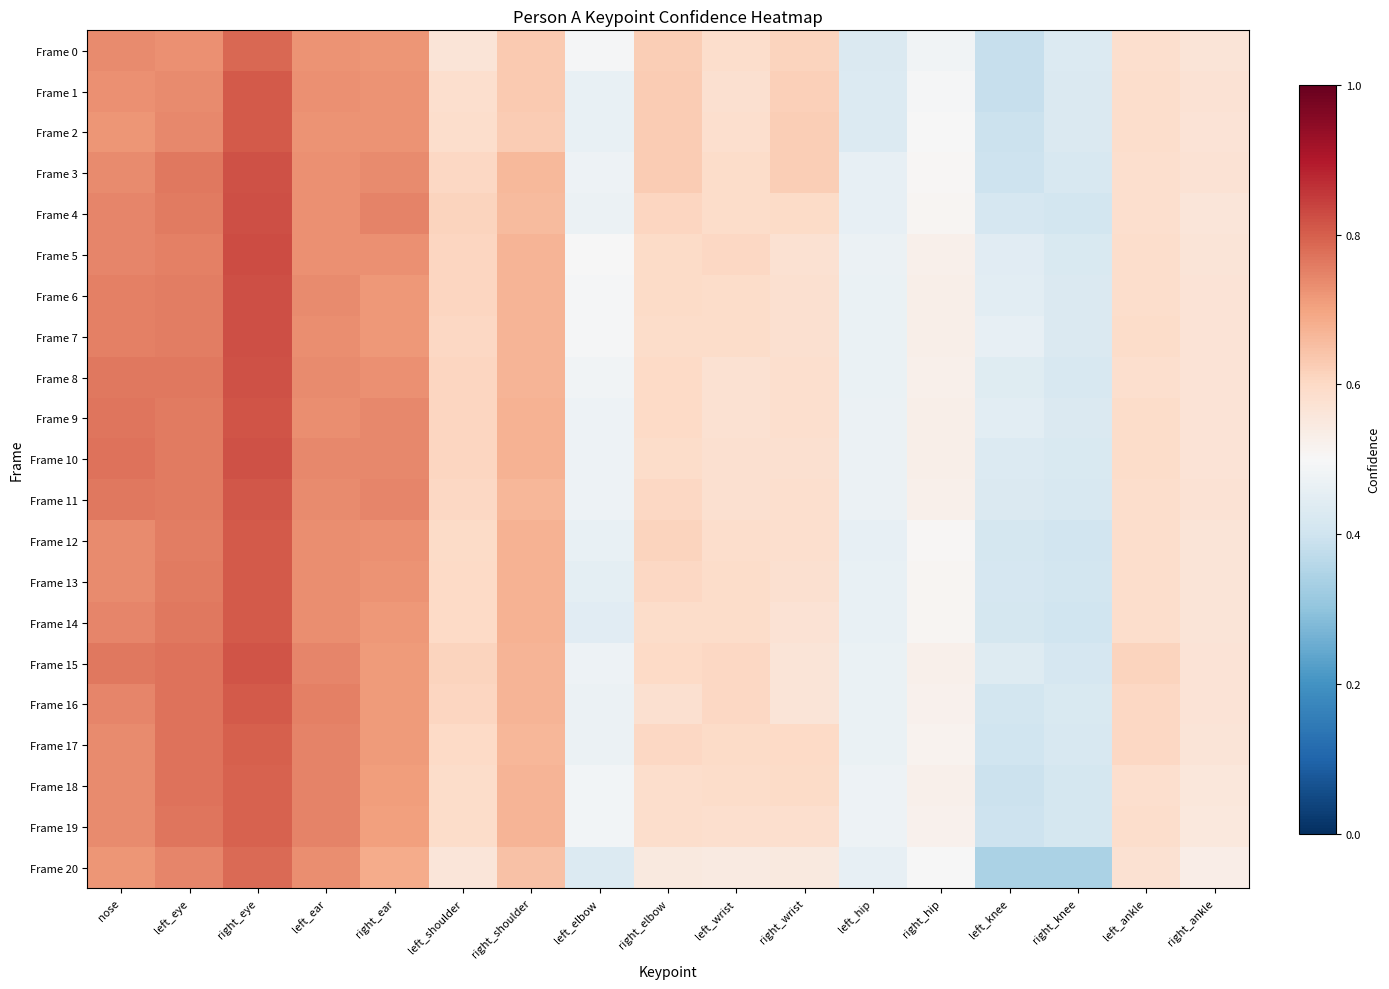

How many distinct data groups are displayed?

21